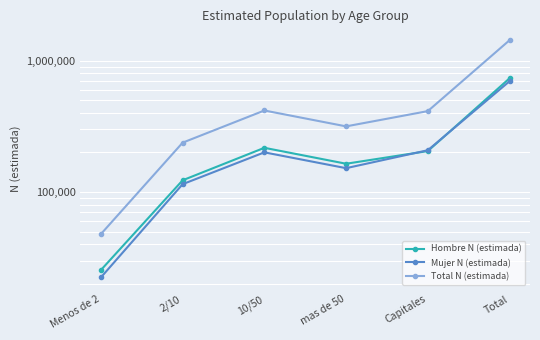

Which has a higher value, Menos de 2 or Total?

Total